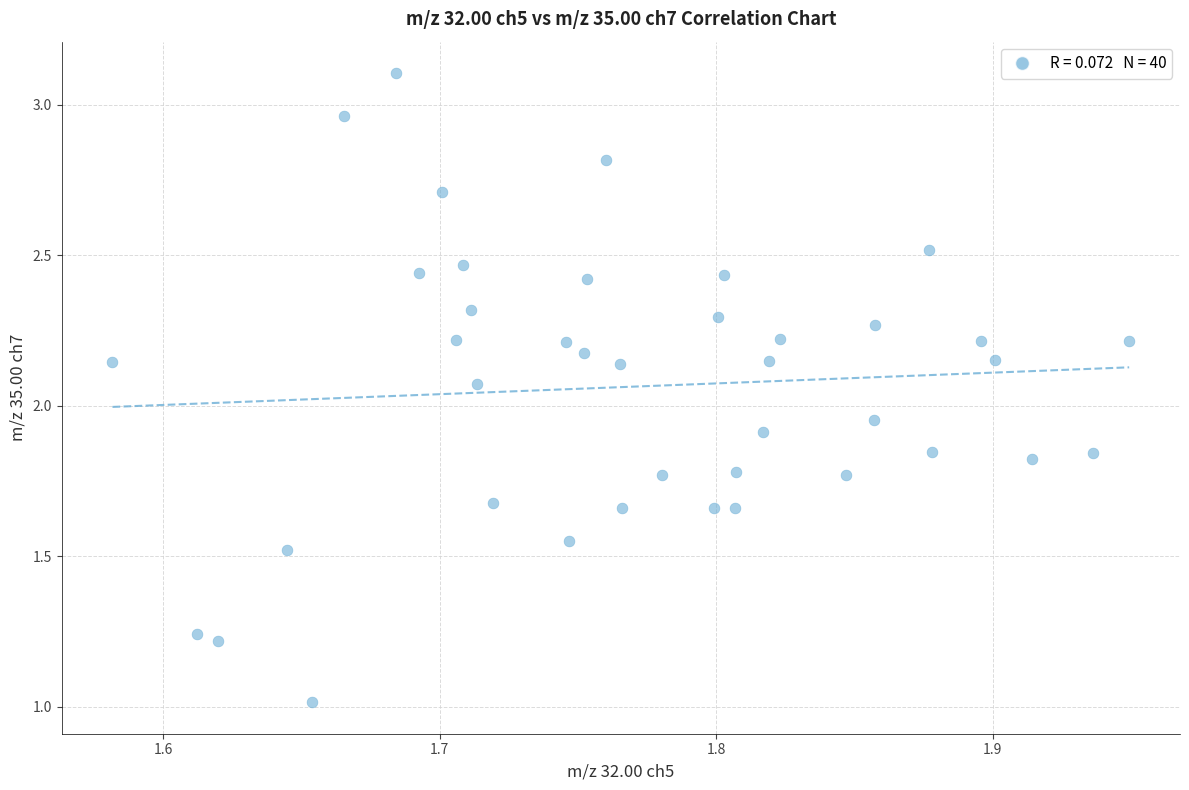

What is the range of X values (max minus min)?

0.4